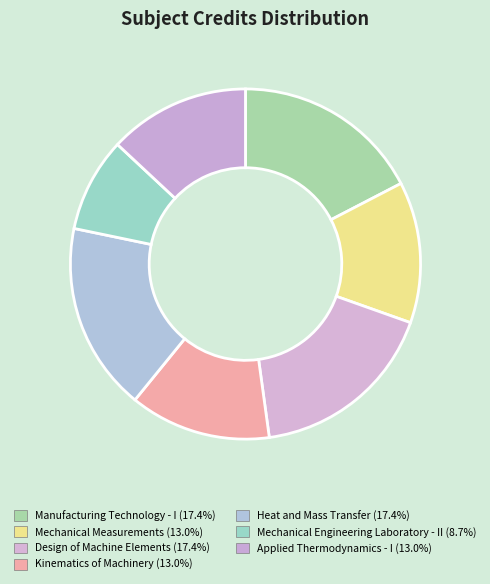

Rank the categories by value from highest to lowest.

Manufacturing Technology - I, Design of Machine Elements, Heat and Mass Transfer, Mechanical Measurements, Kinematics of Machinery, Applied Thermodynamics - I, Mechanical Engineering Laboratory - II